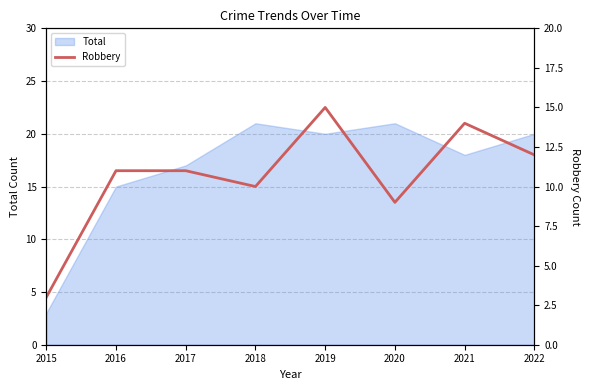

What is the minimum value shown in the chart?

3